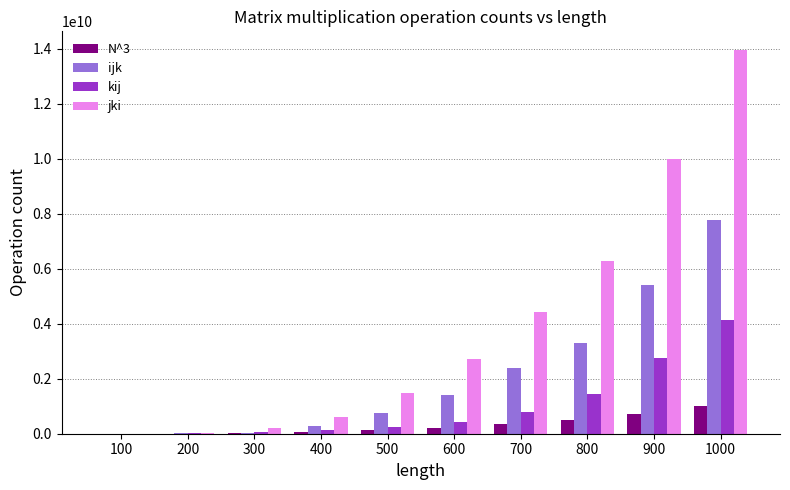

The value of jki at 600 is 3741532587. True or false?

False